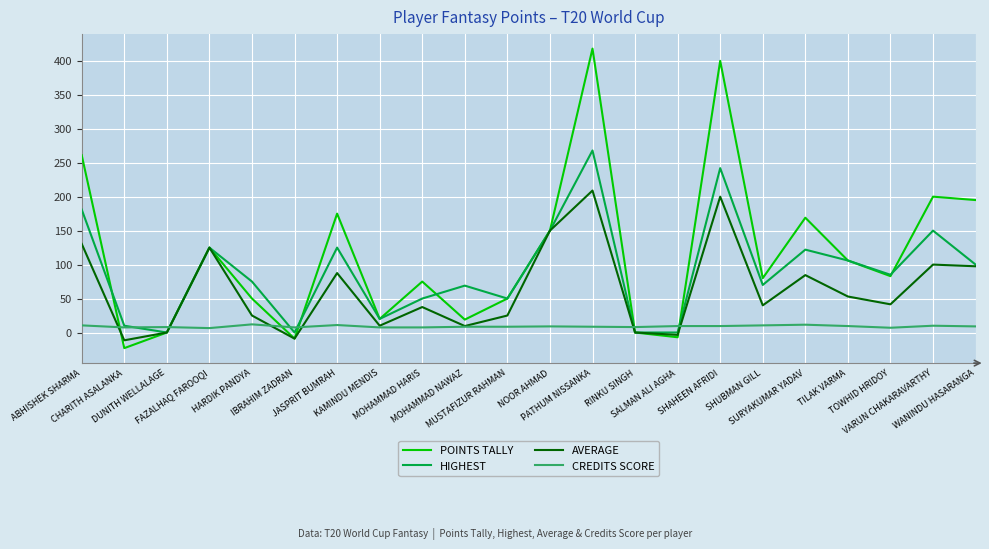

Does the chart display data point markers on the line(s)?

No